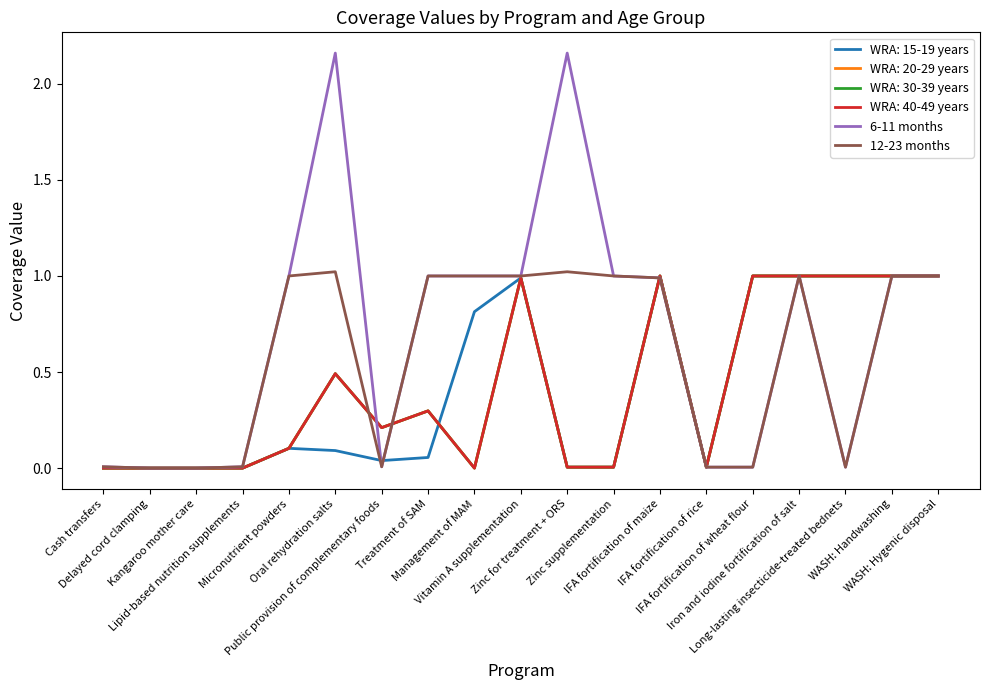

Is this an area chart (filled region under the line)?

No